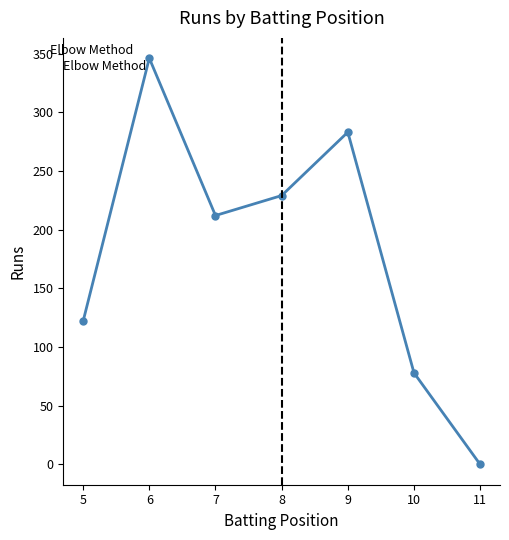

At which category does the chart reach its minimum across all series?

11